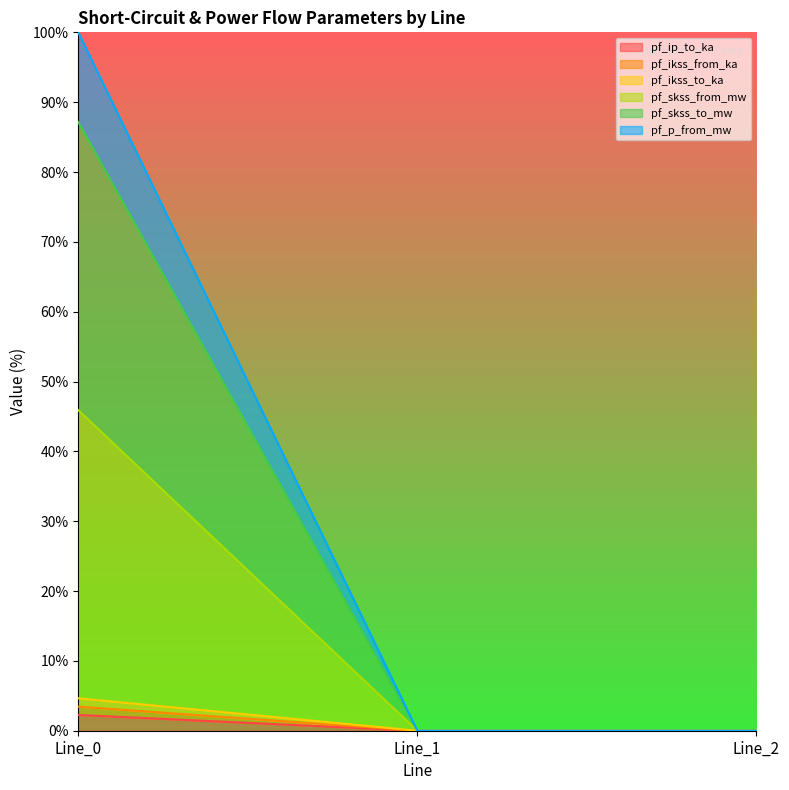

The value of pf_ip_to_ka at Line_0 is 3.1. True or false?

False